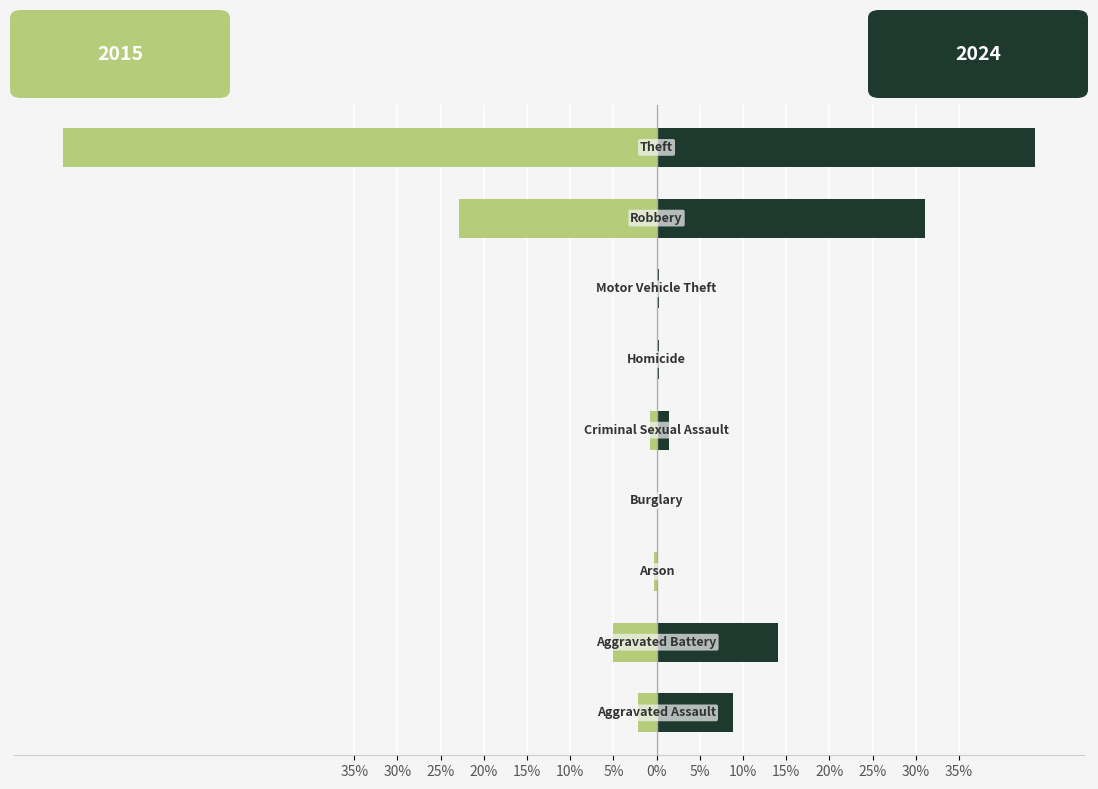

How many bars are there in each group?

2